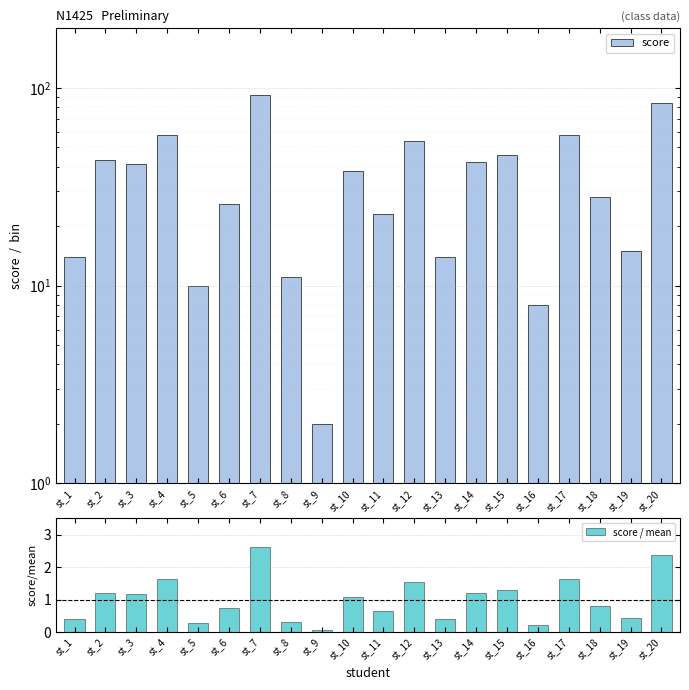

Which series has the widest spread of values?

score